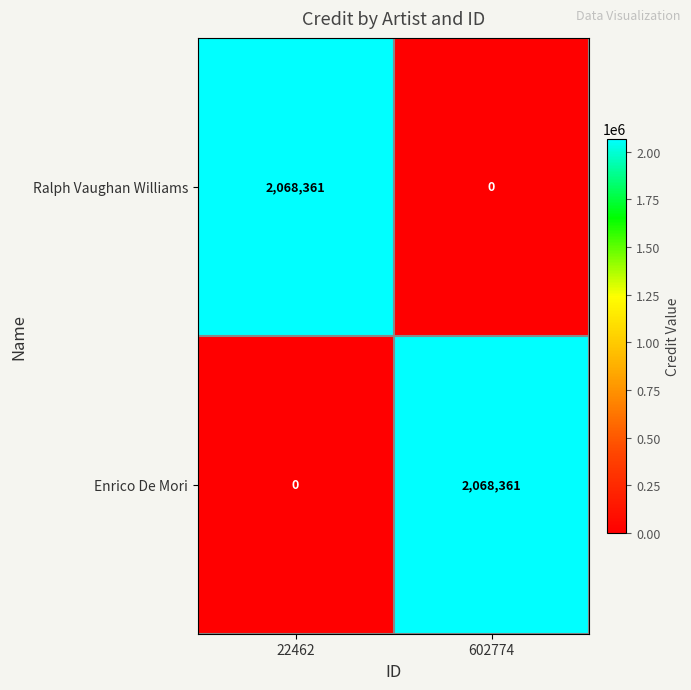

The Enrico De Mori series shows 0 at 22462. True or false?

True